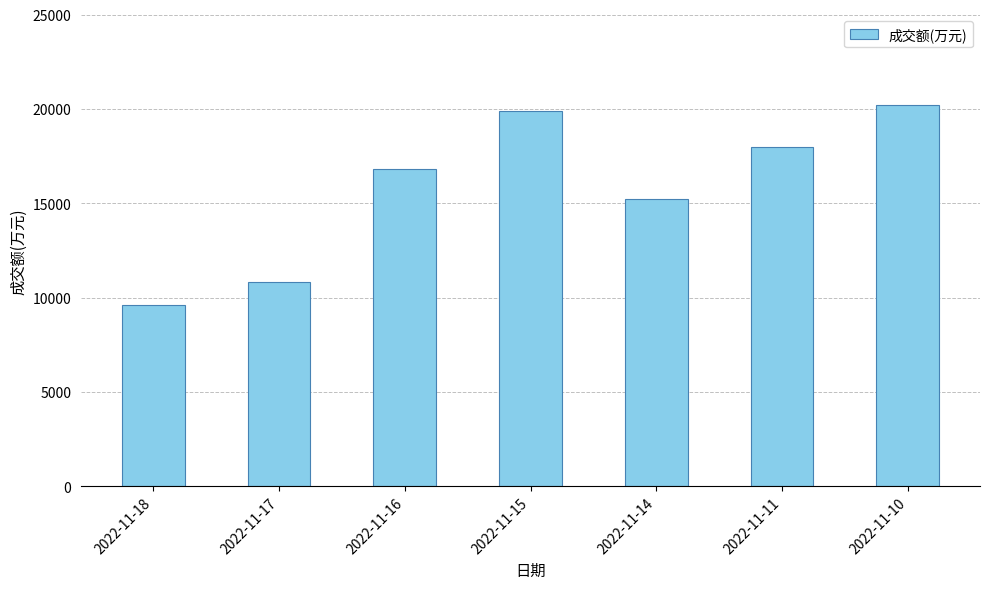

Reading right to left, what are all the values shown in this chart?

20218	17987	15233	19861	16811	10828	9618